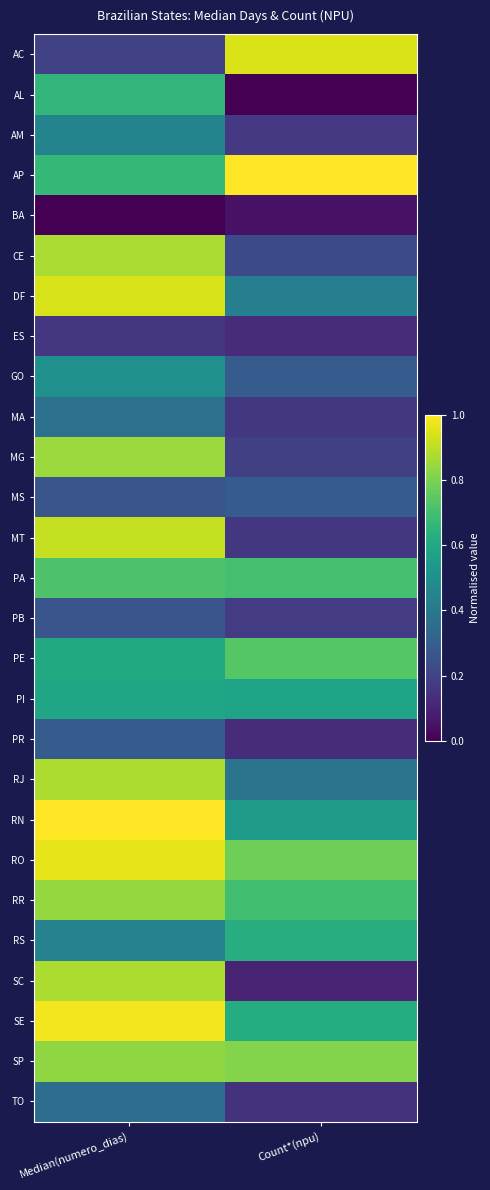

Reading left to right, extract all data points from this chart.

AC: Median(numero_dias)=0.2	Count*(npu)=0.9
AL: Median(numero_dias)=0.7	Count*(npu)=0.0
AM: Median(numero_dias)=0.4	Count*(npu)=0.2
AP: Median(numero_dias)=0.7	Count*(npu)=1.0
BA: Median(numero_dias)=0.0	Count*(npu)=0.0
CE: Median(numero_dias)=0.9	Count*(npu)=0.2
DF: Median(numero_dias)=0.9	Count*(npu)=0.4
ES: Median(numero_dias)=0.2	Count*(npu)=0.1
GO: Median(numero_dias)=0.5	Count*(npu)=0.3
MA: Median(numero_dias)=0.4	Count*(npu)=0.2
MG: Median(numero_dias)=0.9	Count*(npu)=0.2
MS: Median(numero_dias)=0.3	Count*(npu)=0.3
MT: Median(numero_dias)=0.9	Count*(npu)=0.2
PA: Median(numero_dias)=0.7	Count*(npu)=0.7
PB: Median(numero_dias)=0.3	Count*(npu)=0.2
PE: Median(numero_dias)=0.6	Count*(npu)=0.7
PI: Median(numero_dias)=0.6	Count*(npu)=0.6
PR: Median(numero_dias)=0.3	Count*(npu)=0.1
RJ: Median(numero_dias)=0.9	Count*(npu)=0.4
RN: Median(numero_dias)=1.0	Count*(npu)=0.5
RO: Median(numero_dias)=1.0	Count*(npu)=0.8
RR: Median(numero_dias)=0.8	Count*(npu)=0.7
RS: Median(numero_dias)=0.4	Count*(npu)=0.6
SC: Median(numero_dias)=0.9	Count*(npu)=0.1
SE: Median(numero_dias)=1.0	Count*(npu)=0.6
SP: Median(numero_dias)=0.8	Count*(npu)=0.8
TO: Median(numero_dias)=0.4	Count*(npu)=0.1